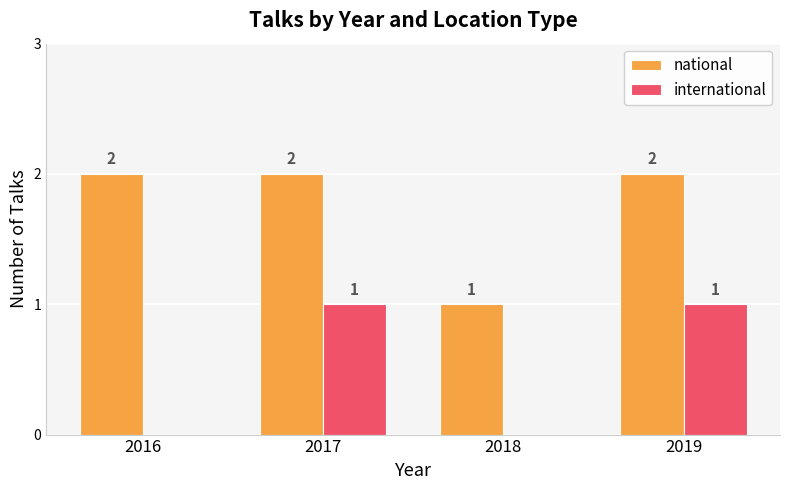

What is the highest value of the international series?

1